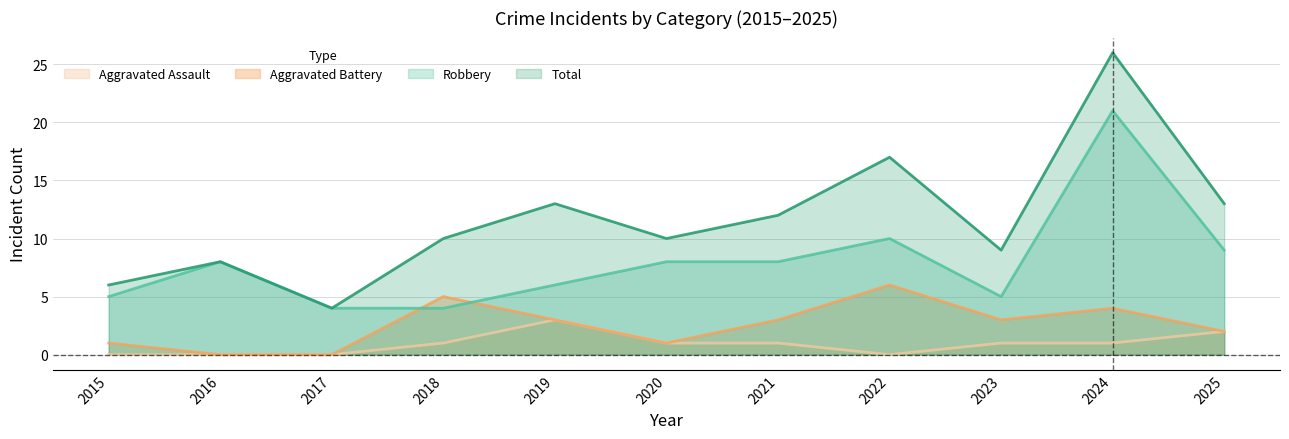

What are all the series names shown in the legend?

Aggravated Assault, Aggravated Battery, Robbery, Total